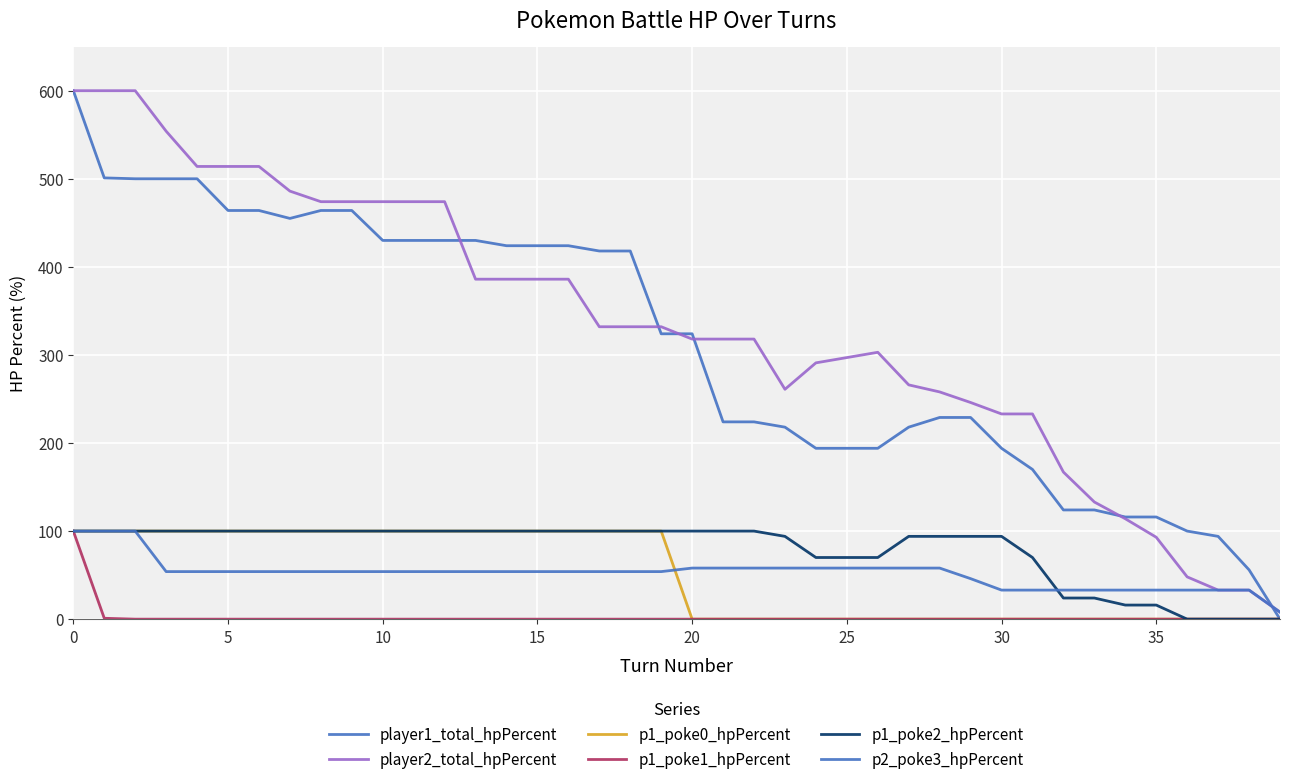

How many series are shown in this chart?

6